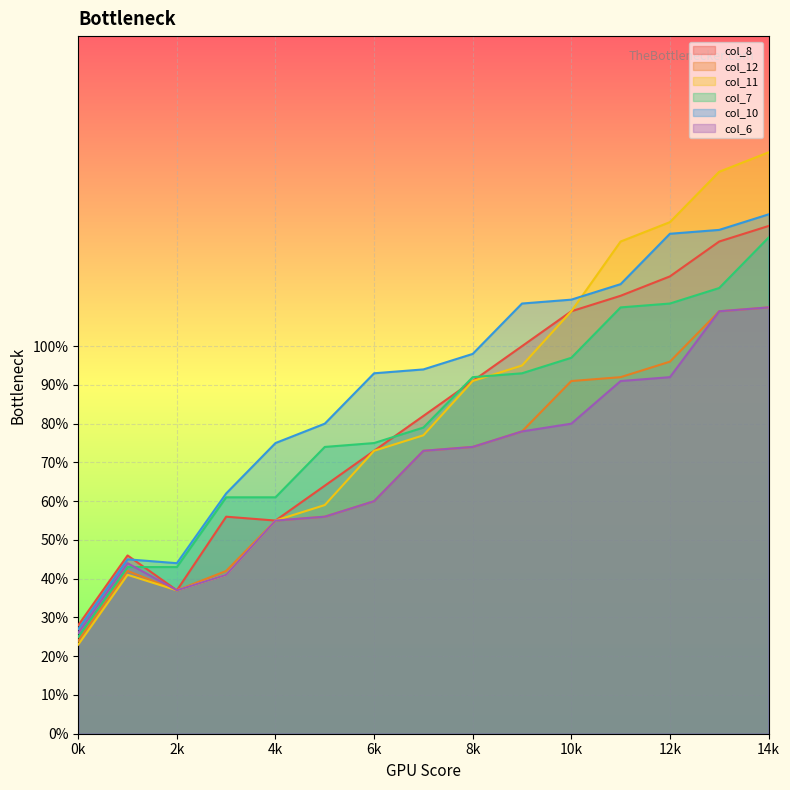

True or false: col_10 has a value of 30 at 9.

False